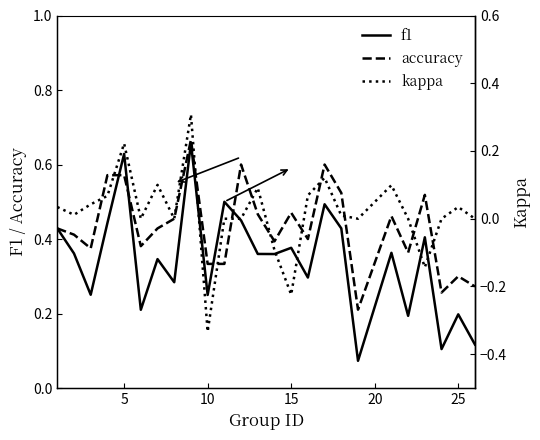

Does the chart have visible grid lines?

No